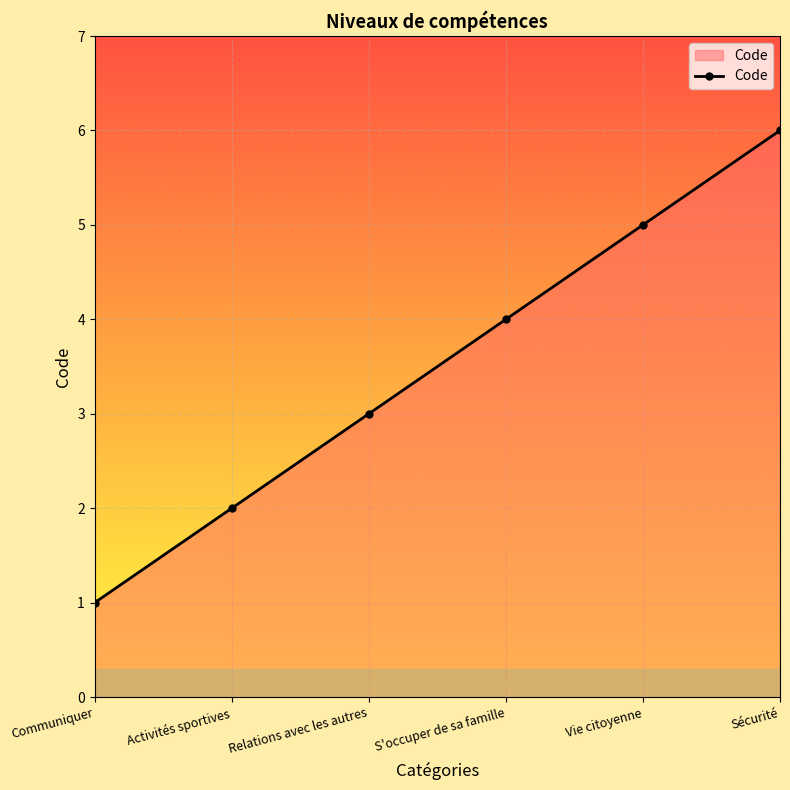

List the labels in order of value, largest first.

Sécurité, Vie citoyenne, S'occuper de sa famille, Relations avec les autres, Activités sportives, Communiquer